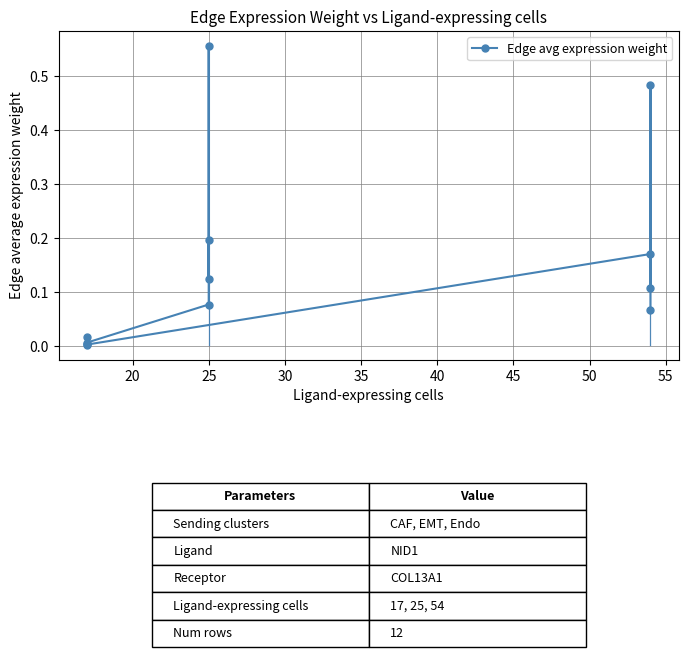

How many points are higher than both their immediate neighbors (excluding endpoints)?

4